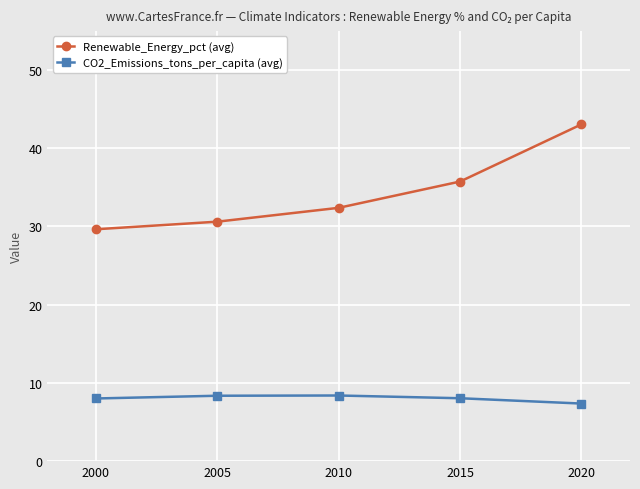

At which category does the chart reach its peak across all series?

2020